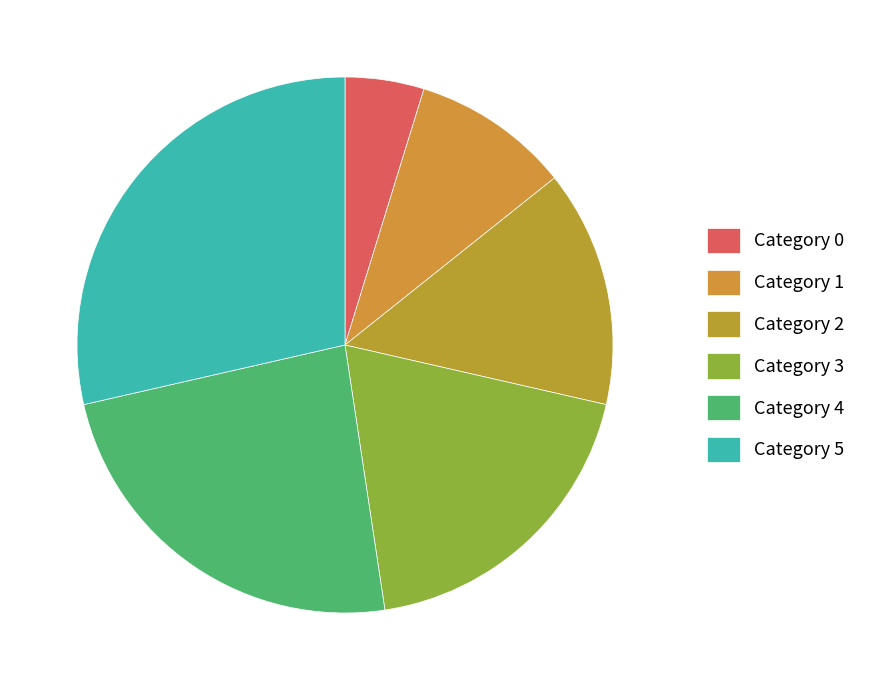

How many segments does this pie chart have?

6